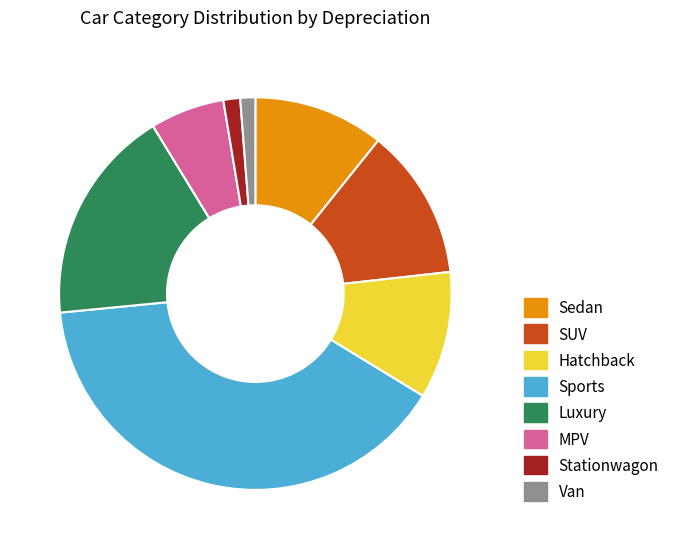

True or false: Van accounts for 14% of the total.

False